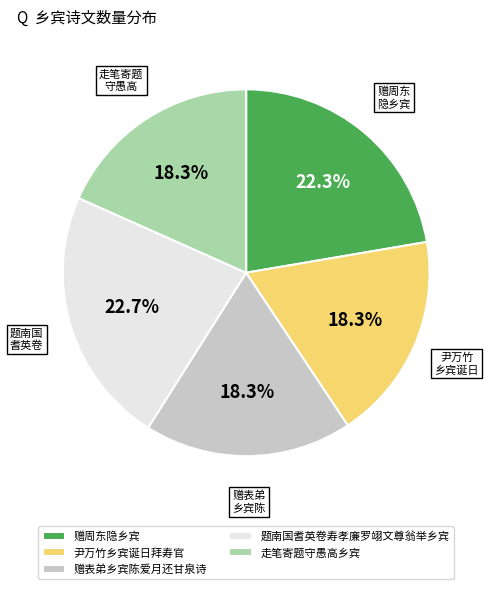

Is 赠表弟乡宾陈爱月还甘泉诗 the majority of the pie?

No